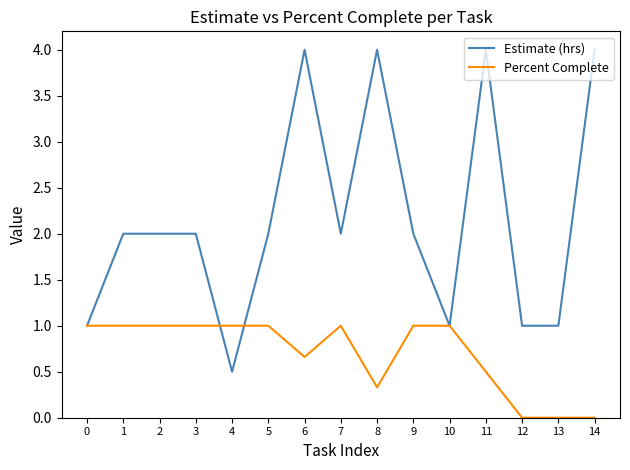

The Estimate (hrs) series shows 1.0 at 13. True or false?

True